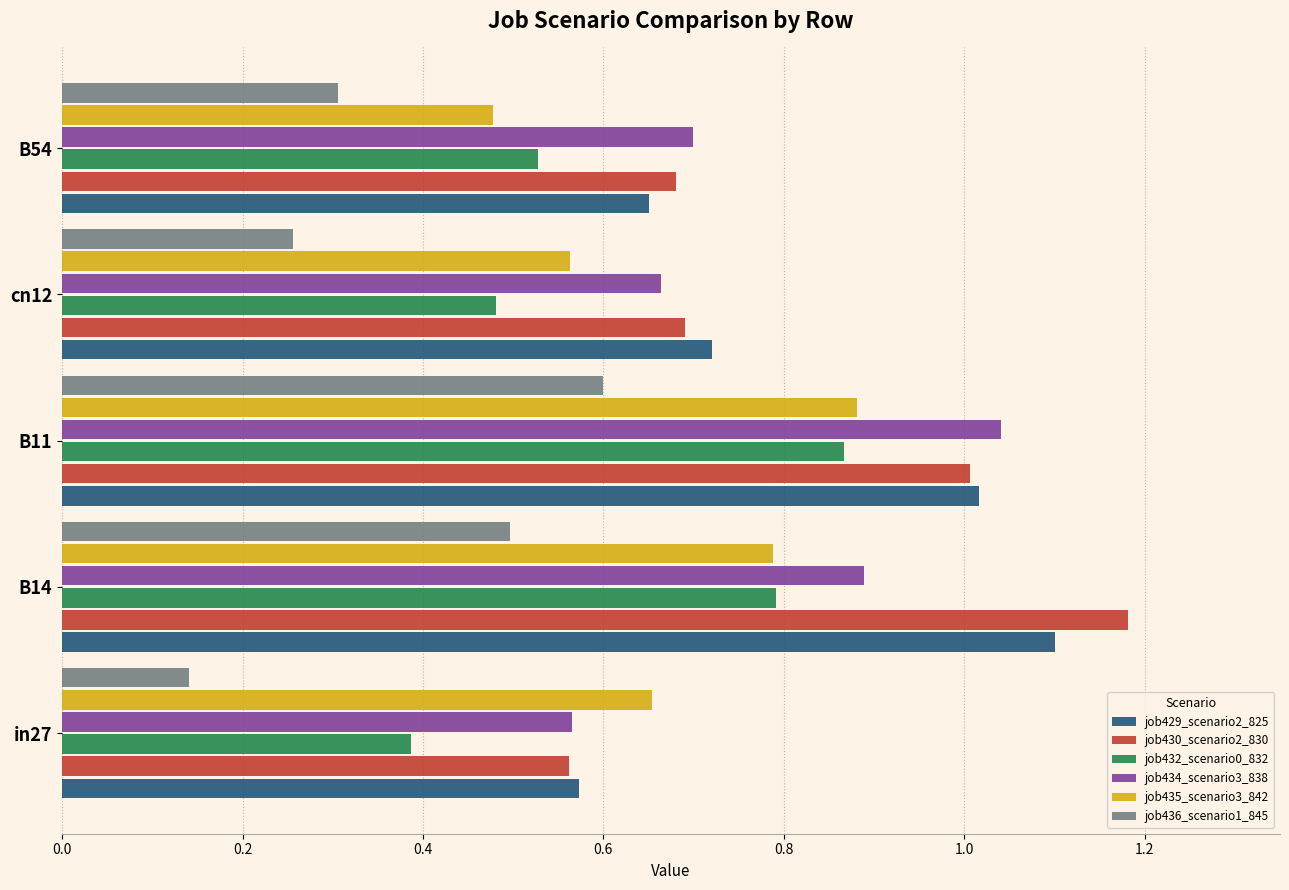

What is the total value across all series at in27?

2.9